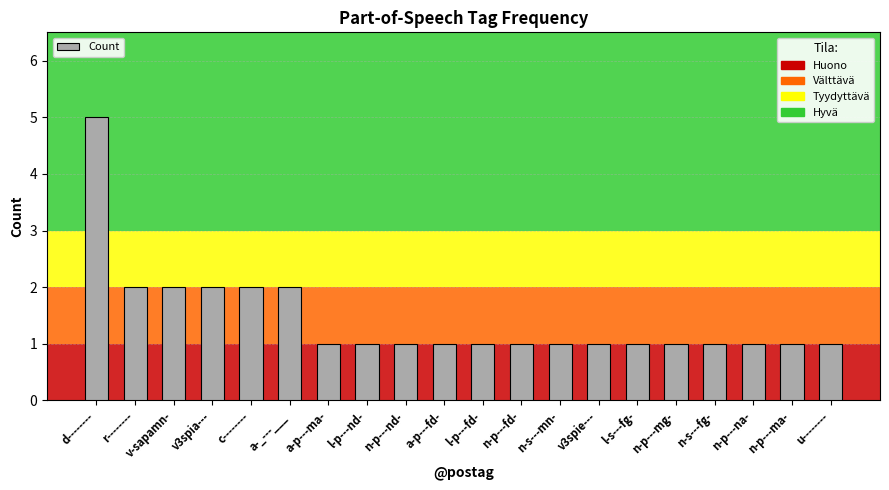

What value does the data have at v3spia---?

2